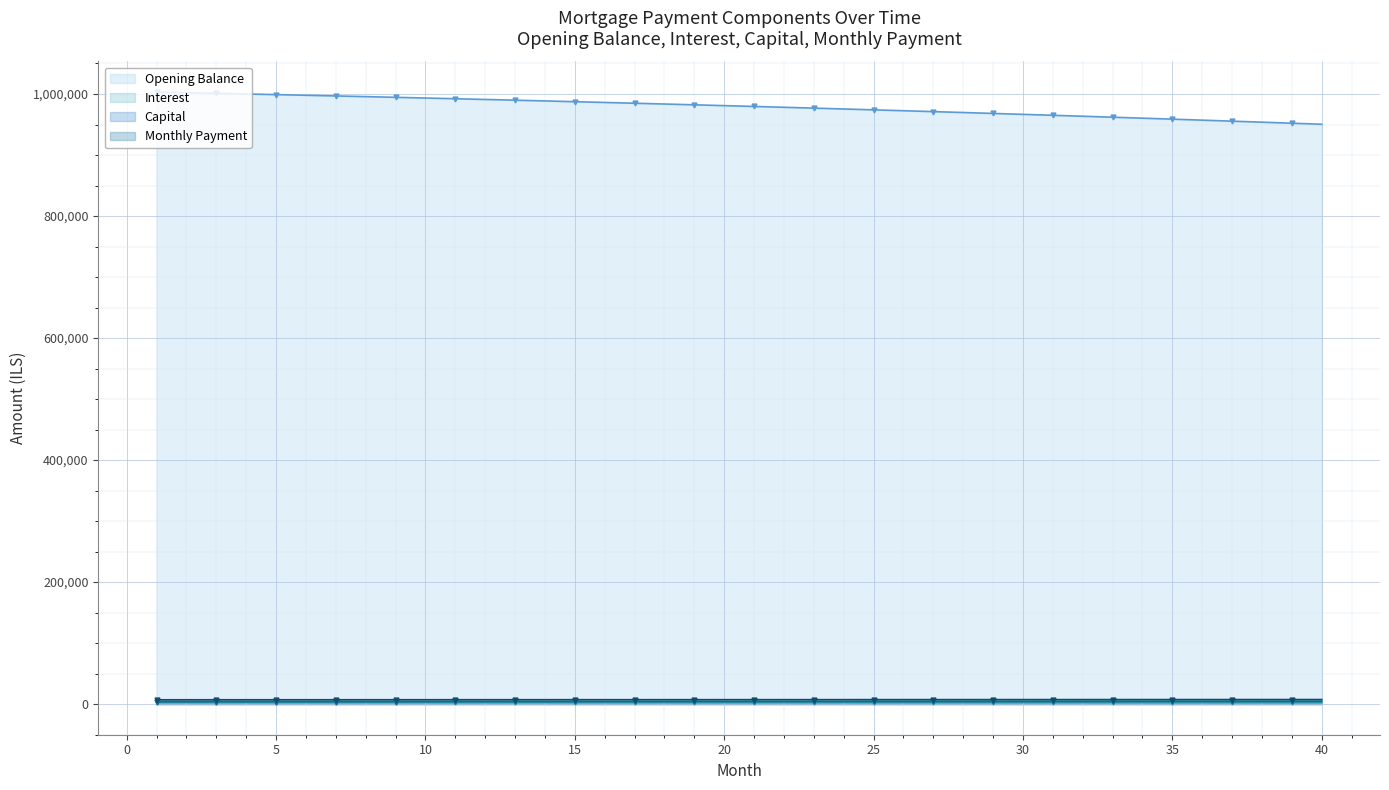

What is the average value of the interest series?

979049.4